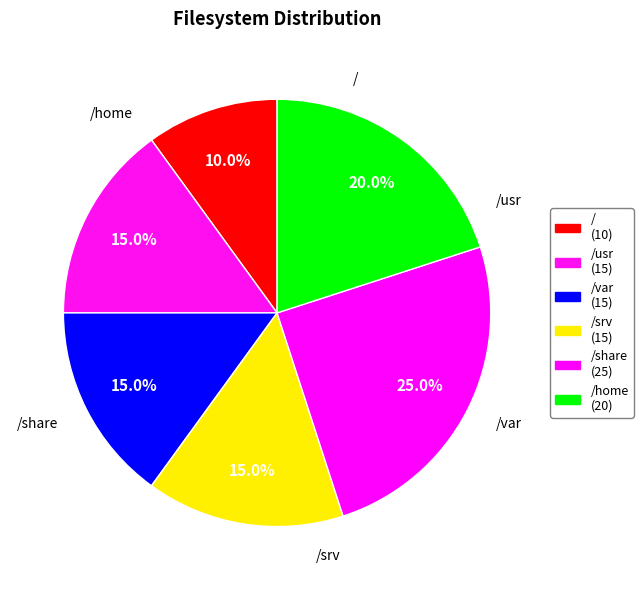

Count the number of slices in the pie.

6